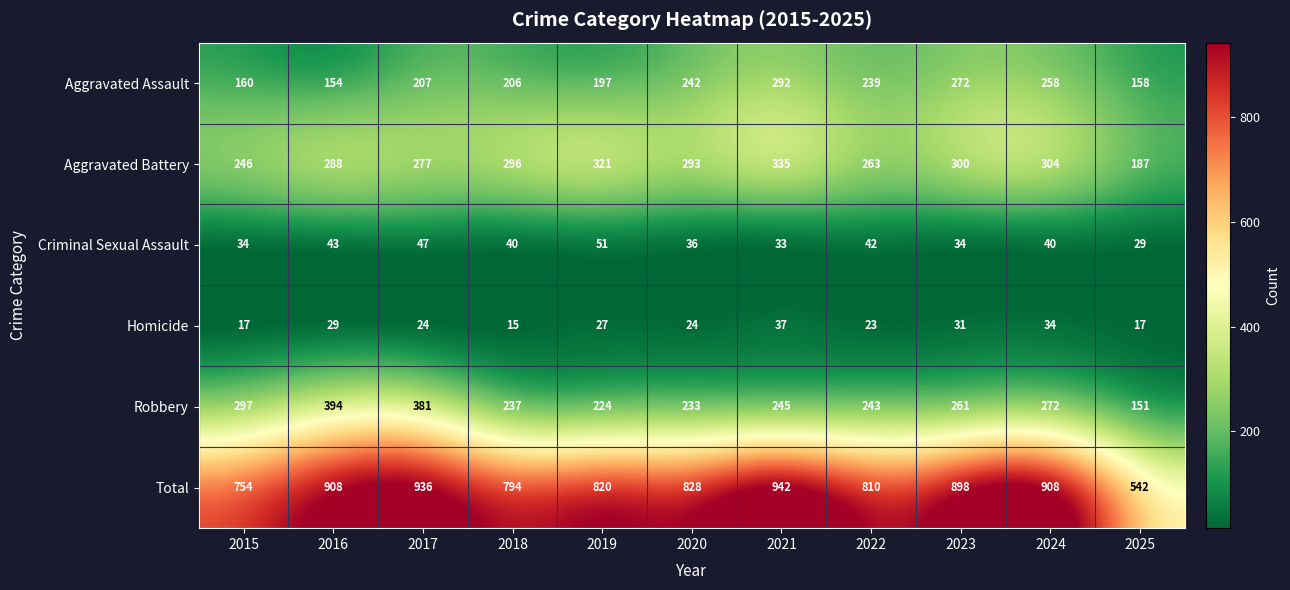

At how many categories does at least one series exceed 498?

11